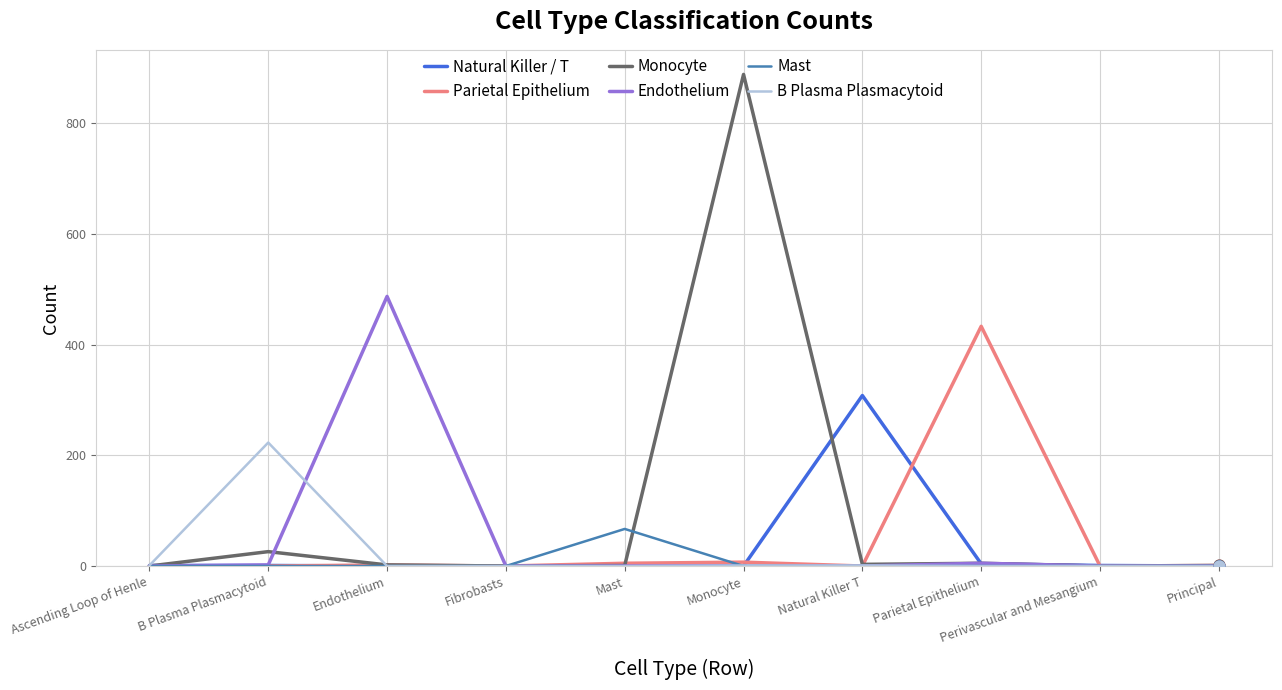

What are all the series names shown in the legend?

Natural Killer / T, Parietal Epithelium, Monocyte, Endothelium, Mast, B Plasma Plasmacytoid